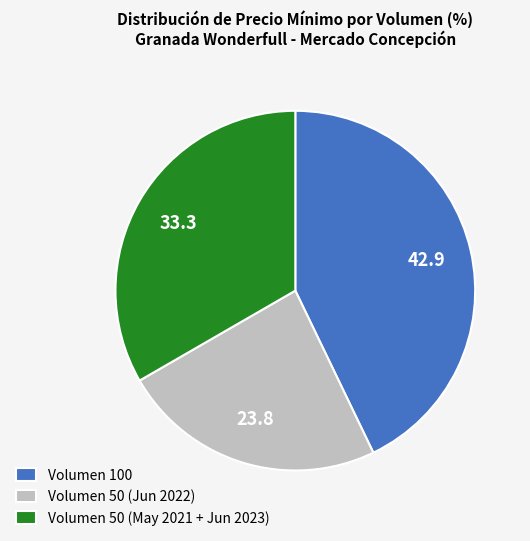

What is the largest slice in the pie chart?

Volumen 100